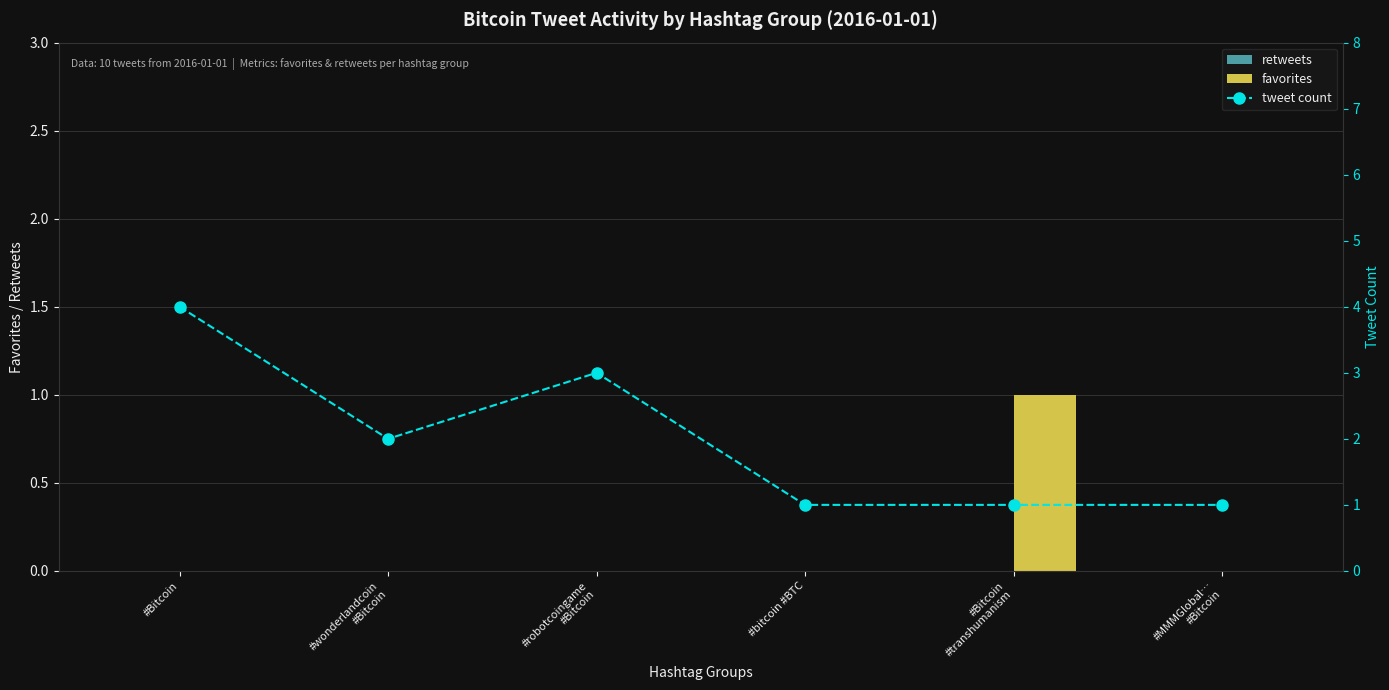

At which category does the chart reach its minimum across all series?

#Bitcoin